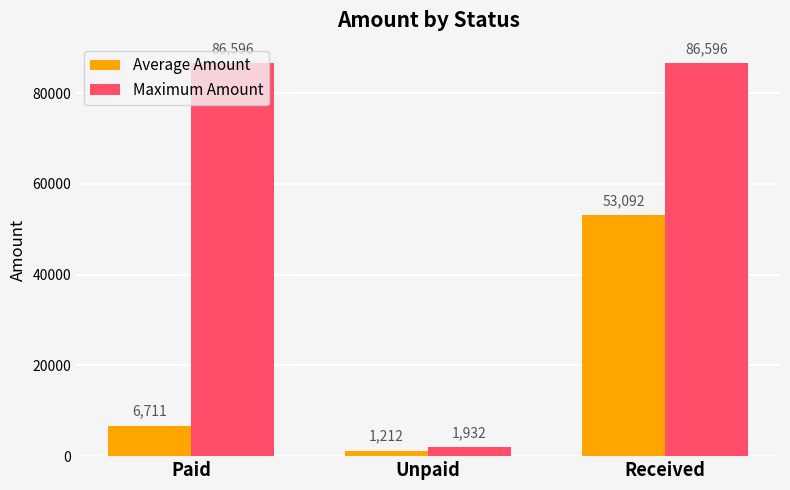

What is the difference between the maximum and minimum values in the Average Amount series?

51879.5